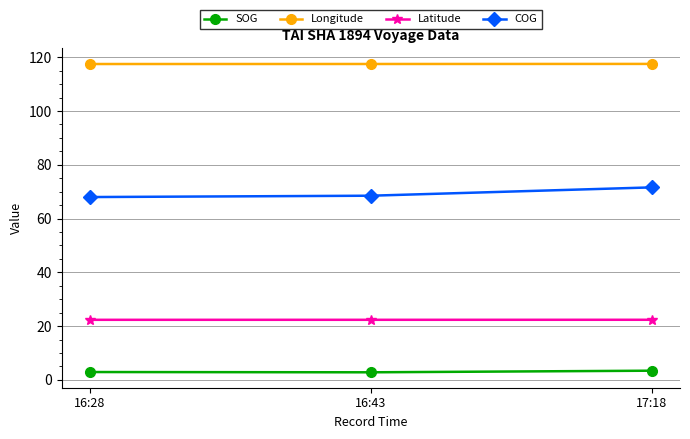

What is the value of the Longitude point at the 1st from the left?

117.5